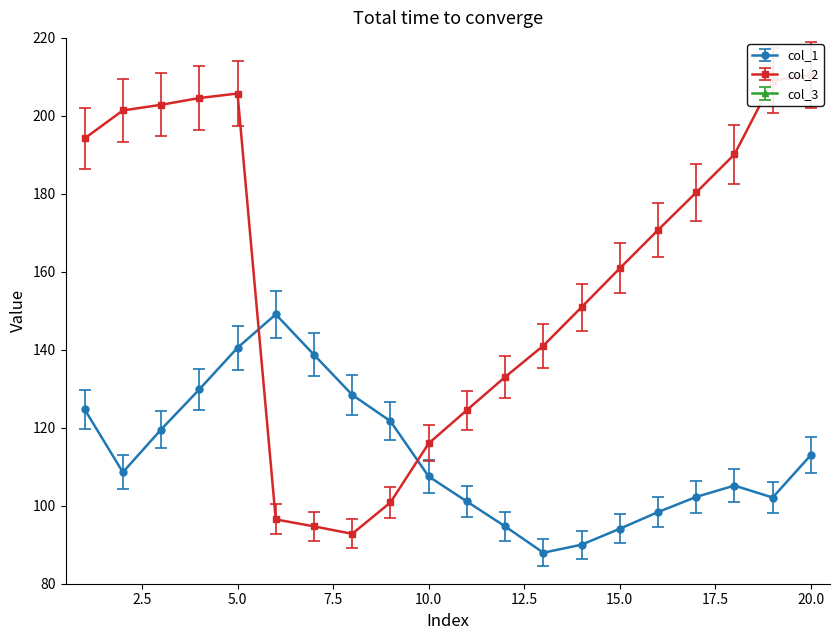

True or false: col_1 has more than 1 points higher than both neighbors.

True